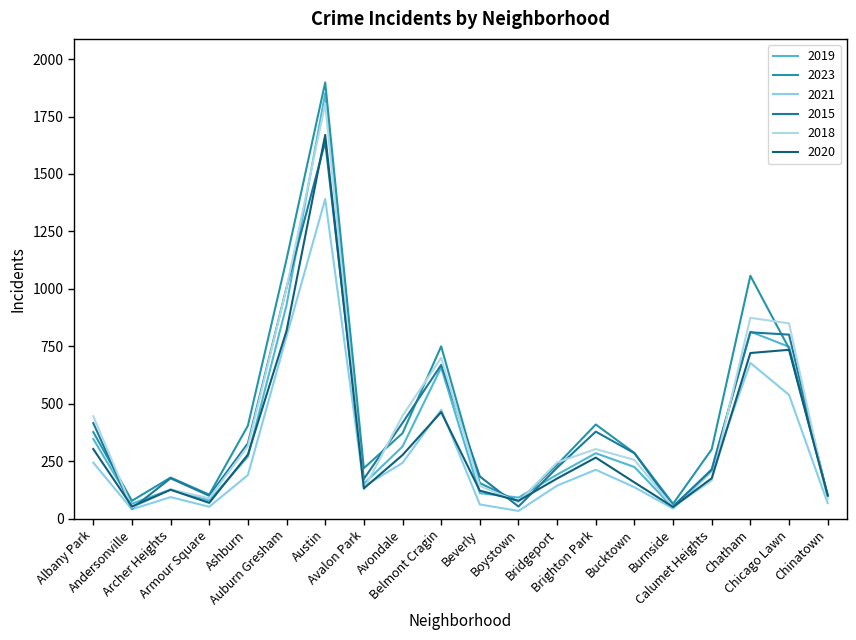

Where does the 2023 series first go above 302?

Albany Park